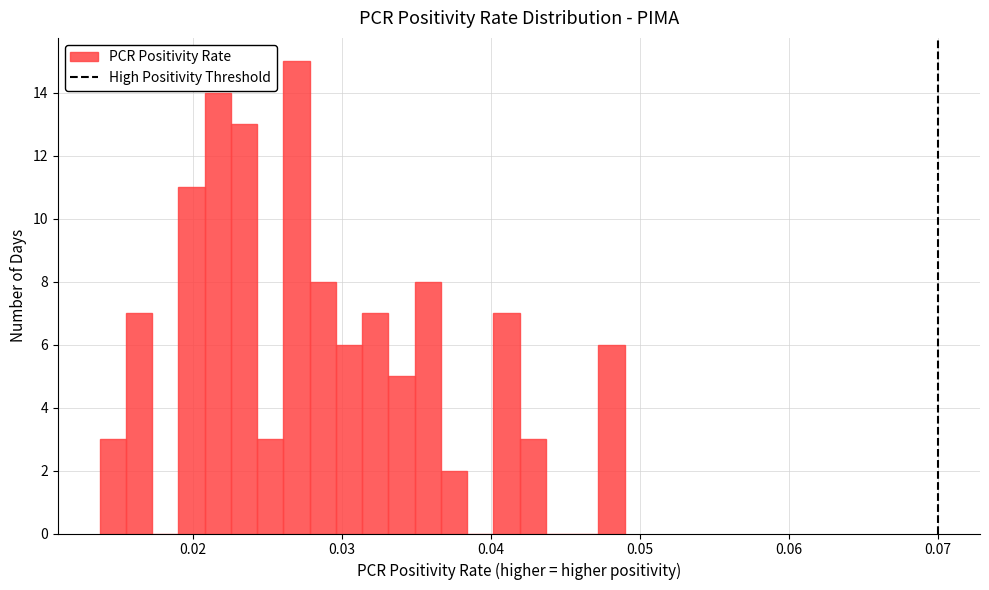

Around what value on the x-axis is the tallest bar? Give the approximate position of its centre, as read against the axis.

0.027